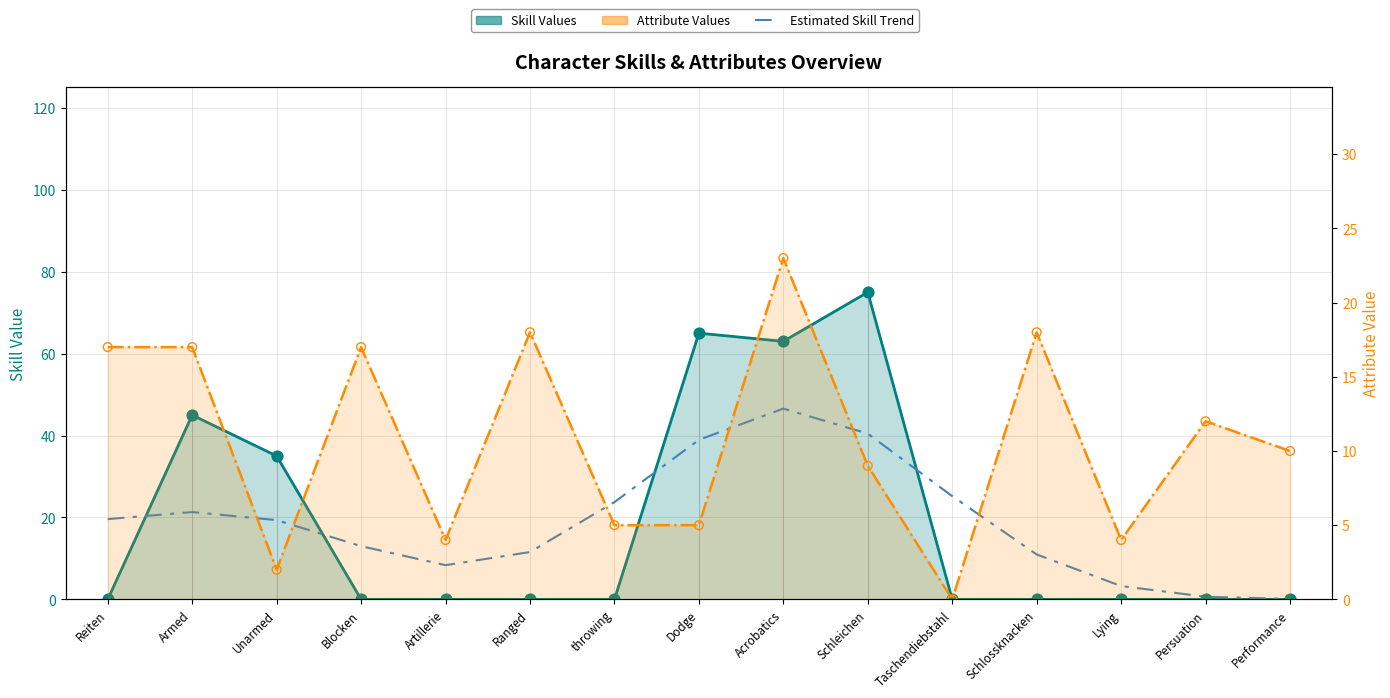

At how many categories does at least one series exceed 11?

12